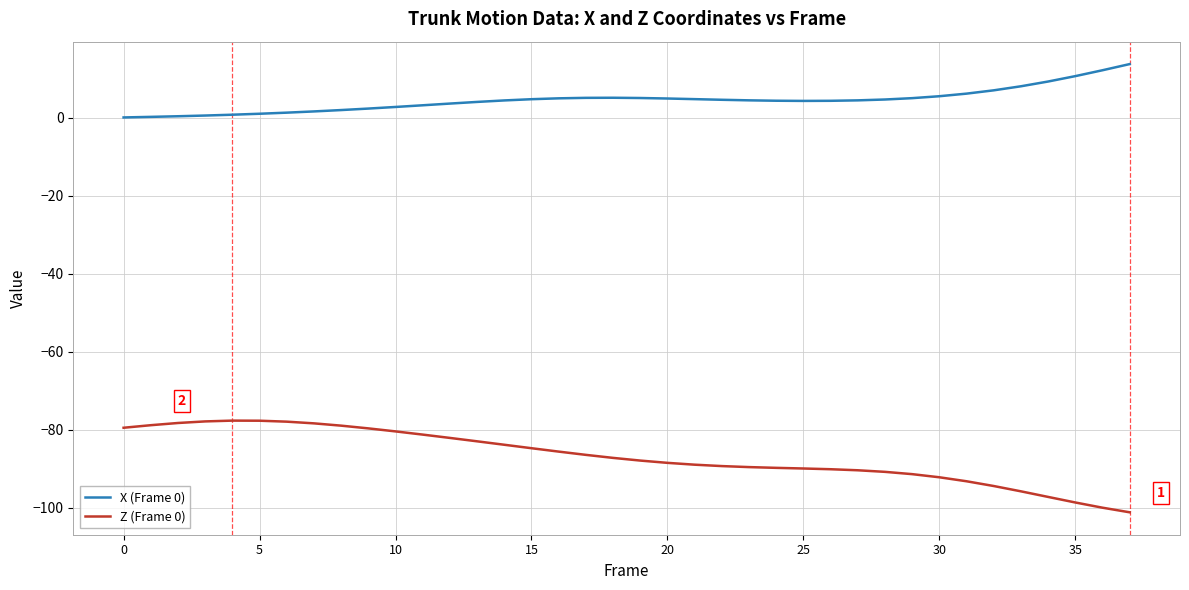

What is the difference between the maximum and minimum values in the X (Frame 0) series?

13.7